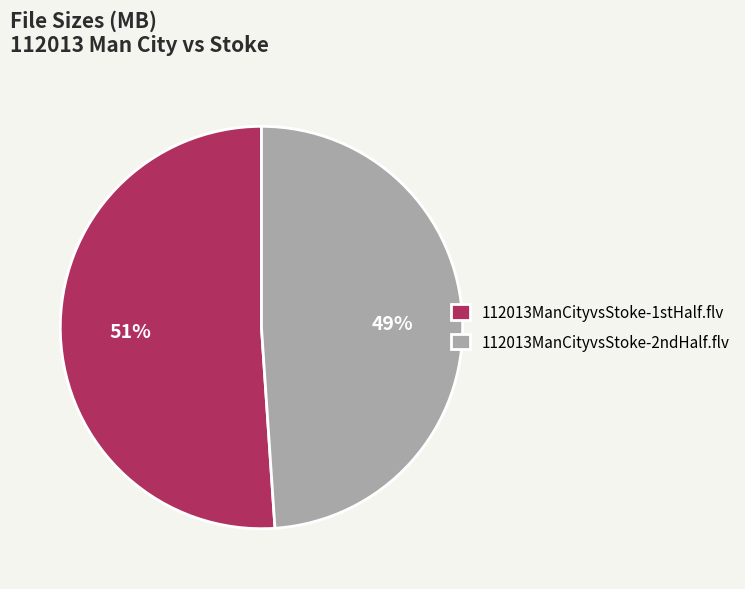

What is the largest slice in the pie chart?

112013ManCityvsStoke-1stHalf.flv